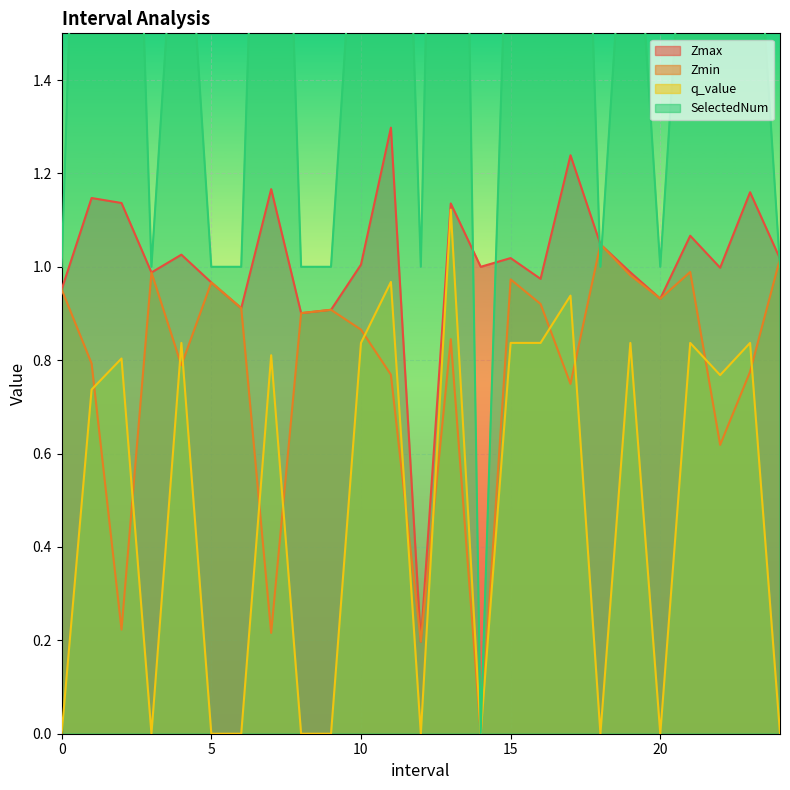

What is the highest value of the q_value series?

1.1